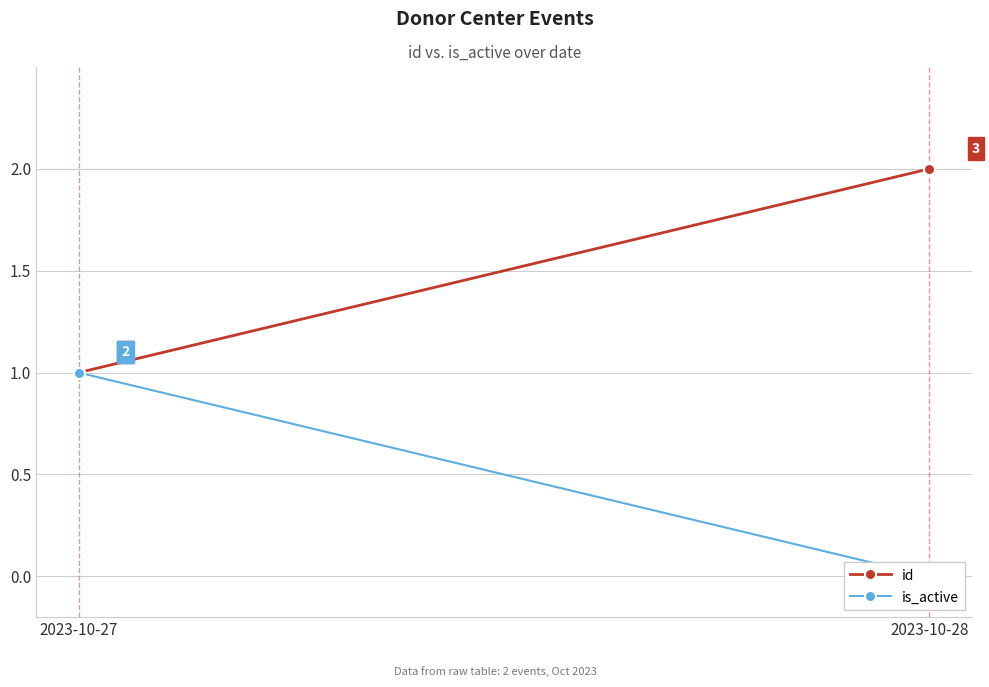

What is the sum of the id values at 2023-10-27 and 2023-10-28?

3